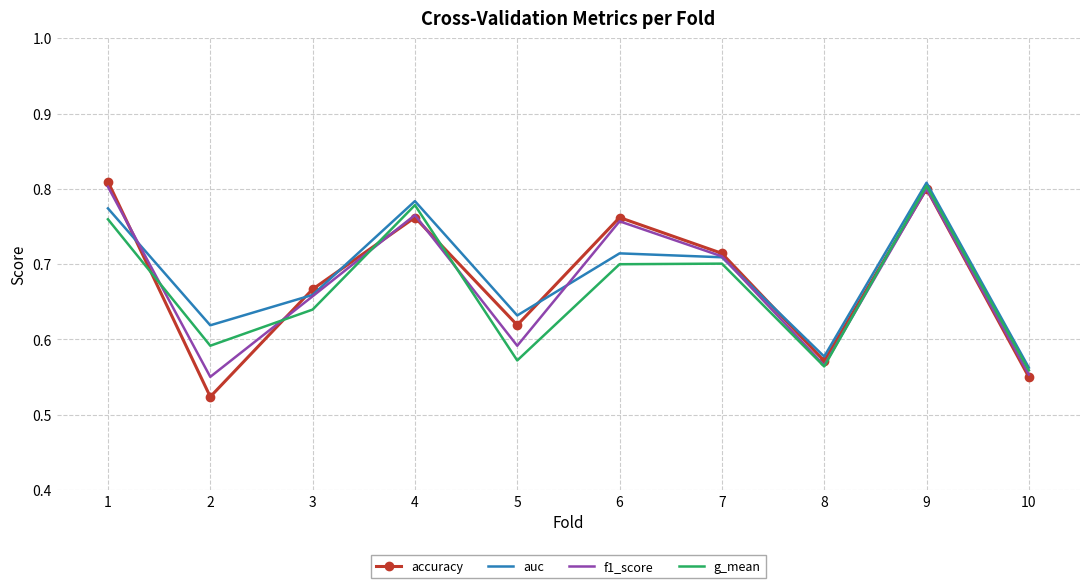

At which category is the sum across all series the highest?

9